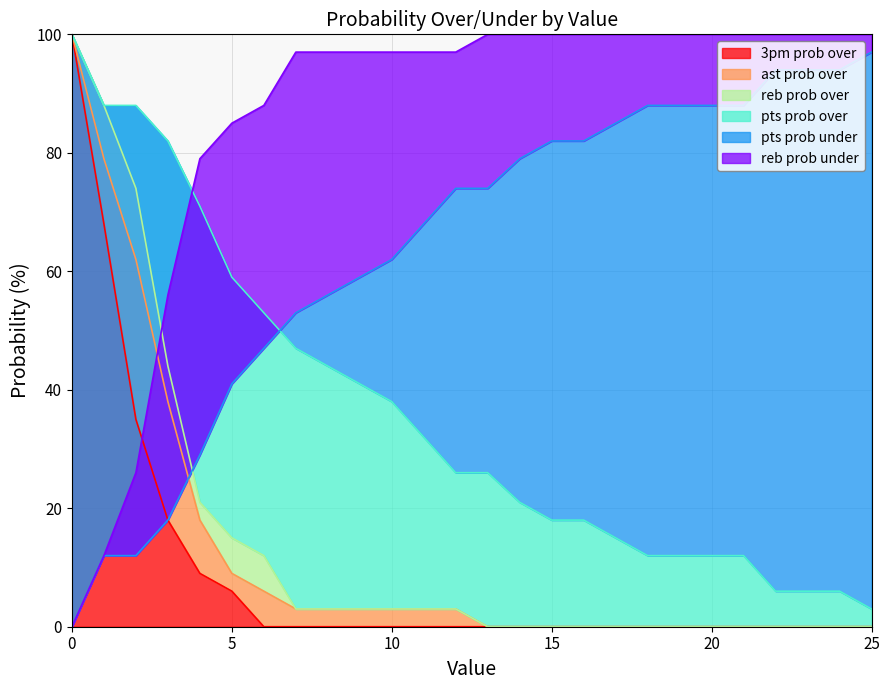

At which label does 3pm prob over reach its minimum?

6